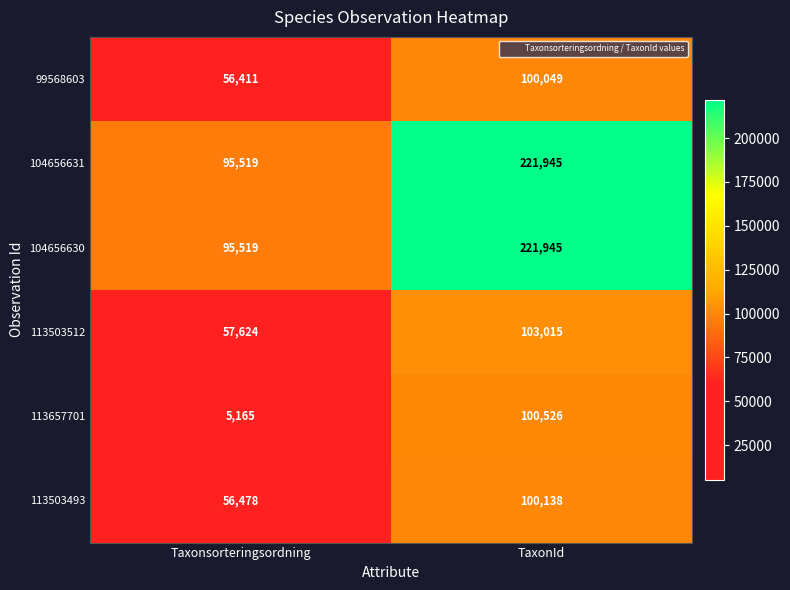

What is the total value across all series at TaxonId?

847618